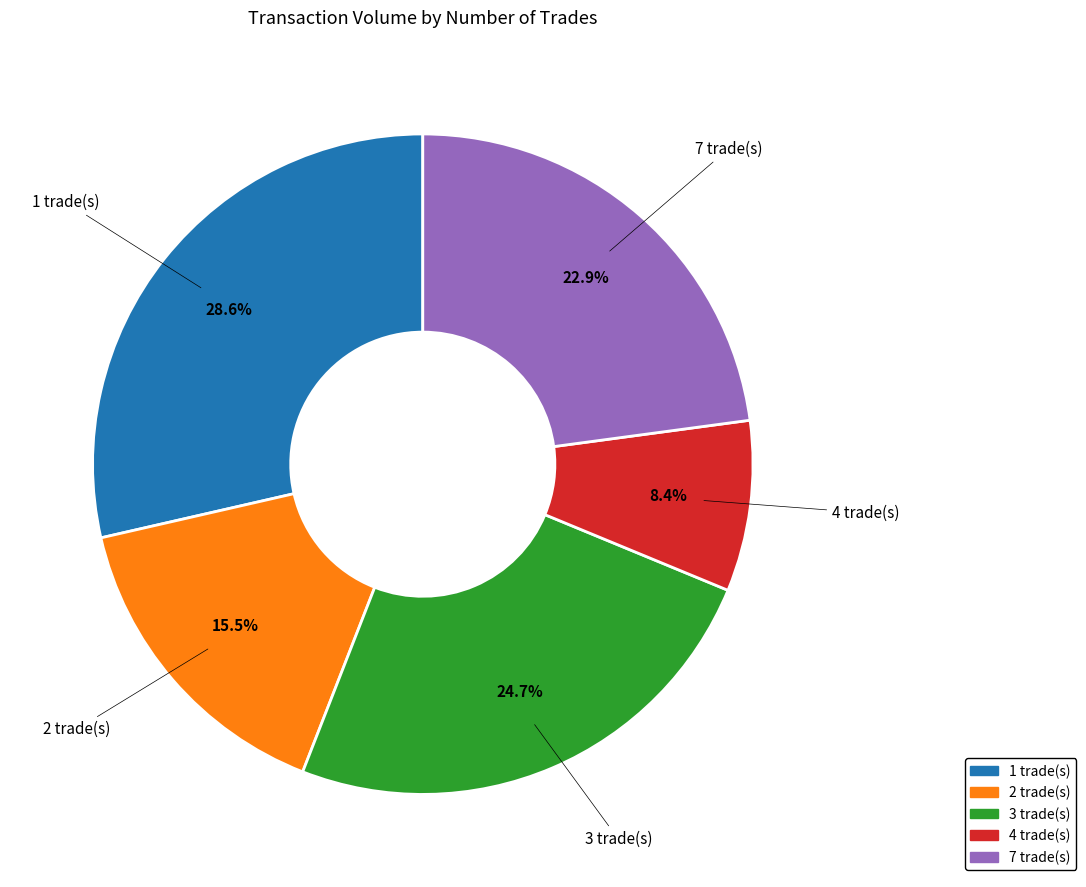

To the nearest percent, what is the average slice percentage?

20%